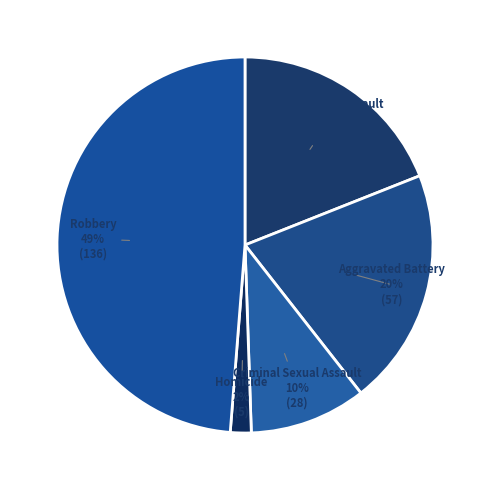

Does Aggravated Battery represent more than half of the total?

No